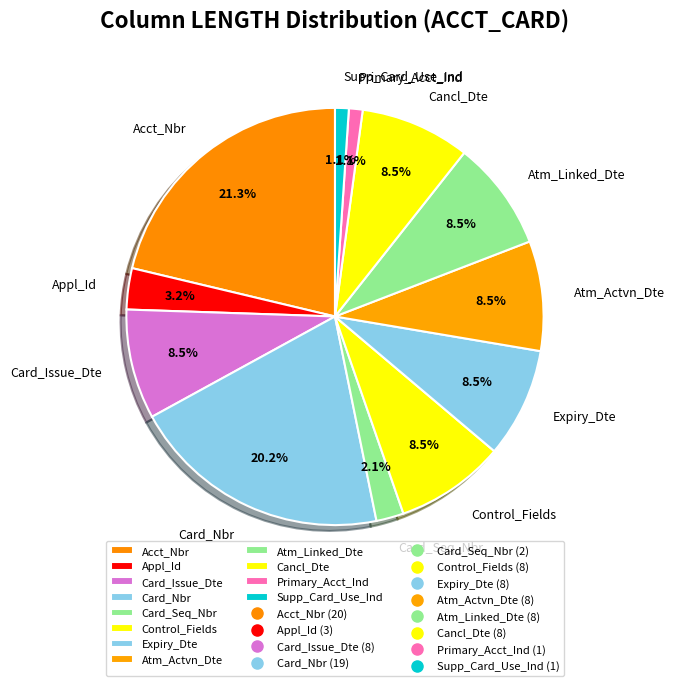

Between Expiry_Dte and Supp_Card_Use_Ind, which is larger?

Expiry_Dte